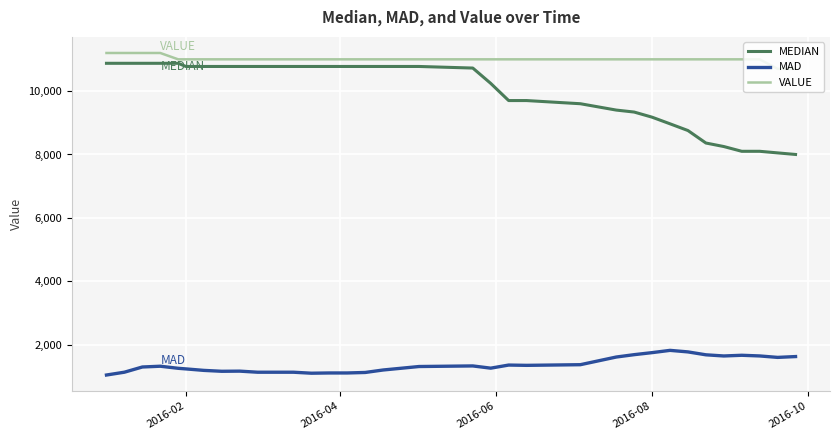

What is the minimum value shown in the chart?

1045.5